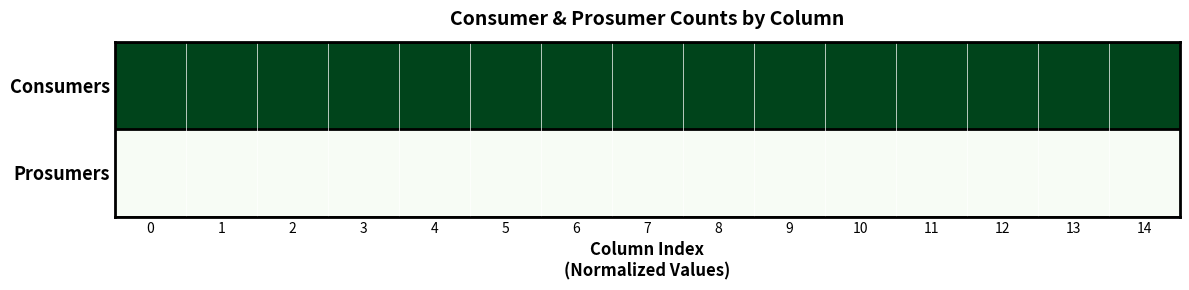

What is the maximum value shown in the chart?

1